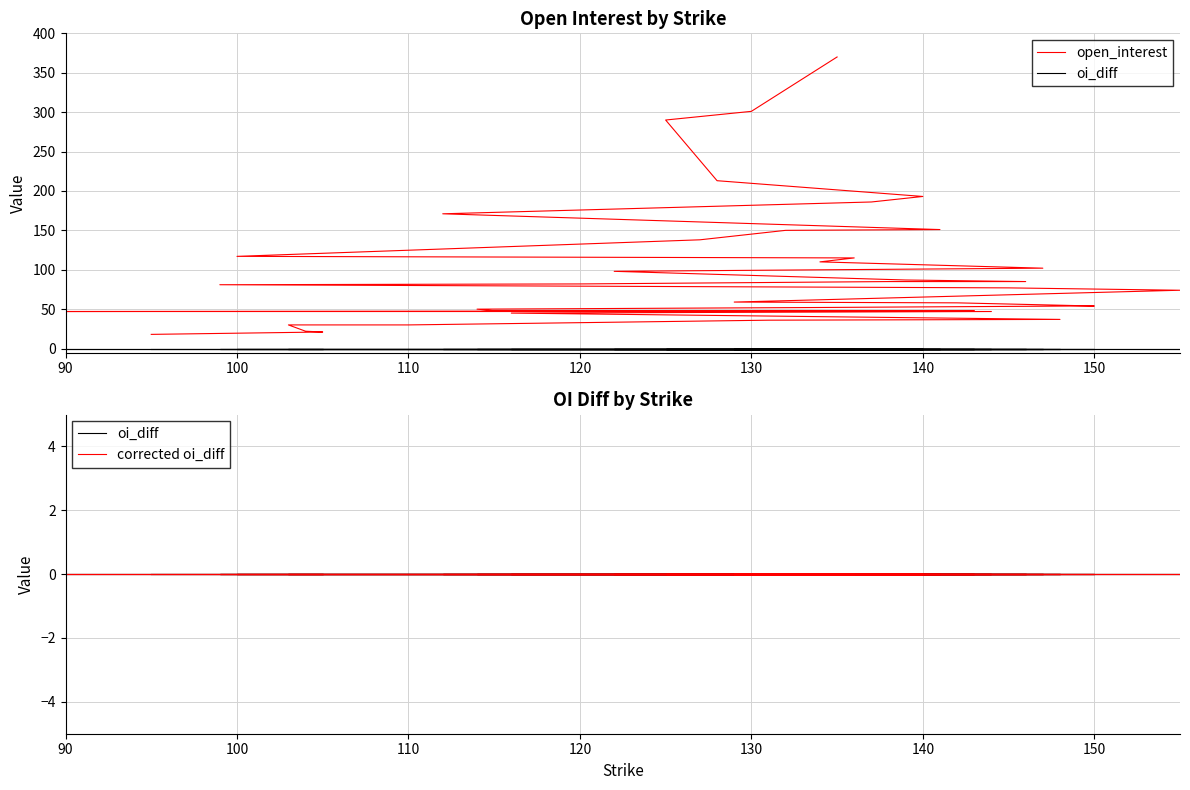

At which label does oi_diff reach its peak?

90